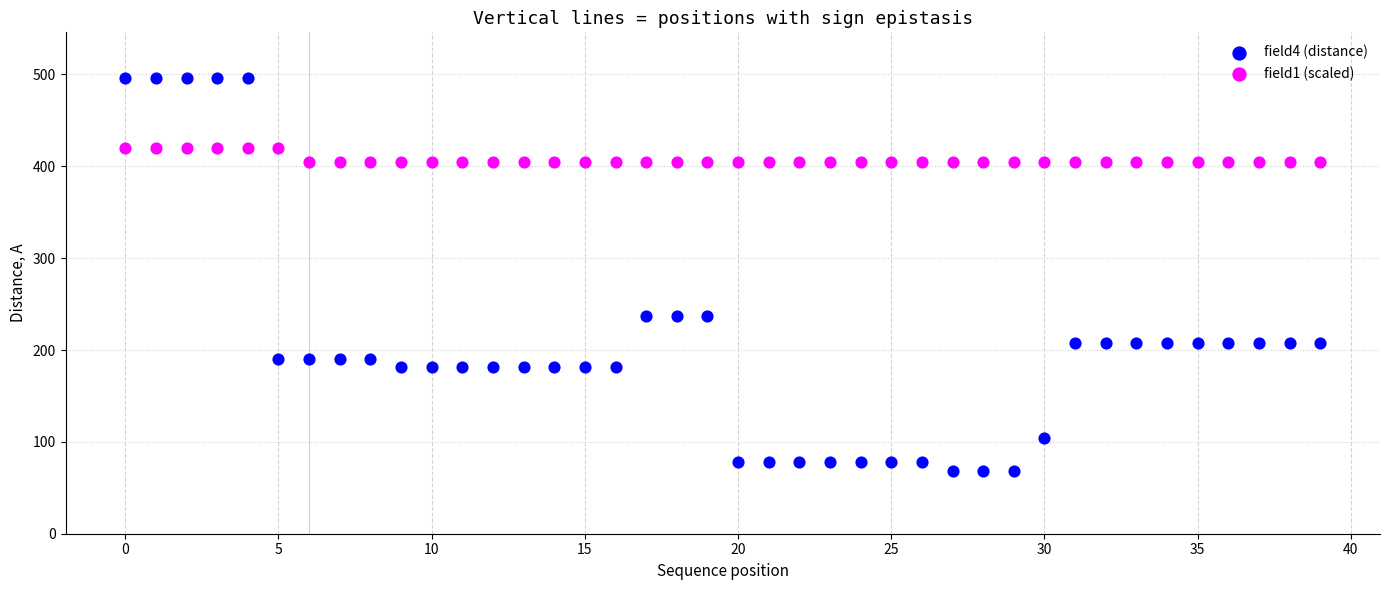

Which series has the largest Y range (max minus min)?

field4 (distance)